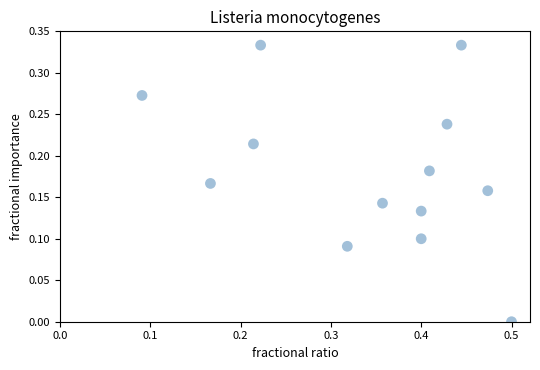

What is the range of X values (max minus min)?

0.4